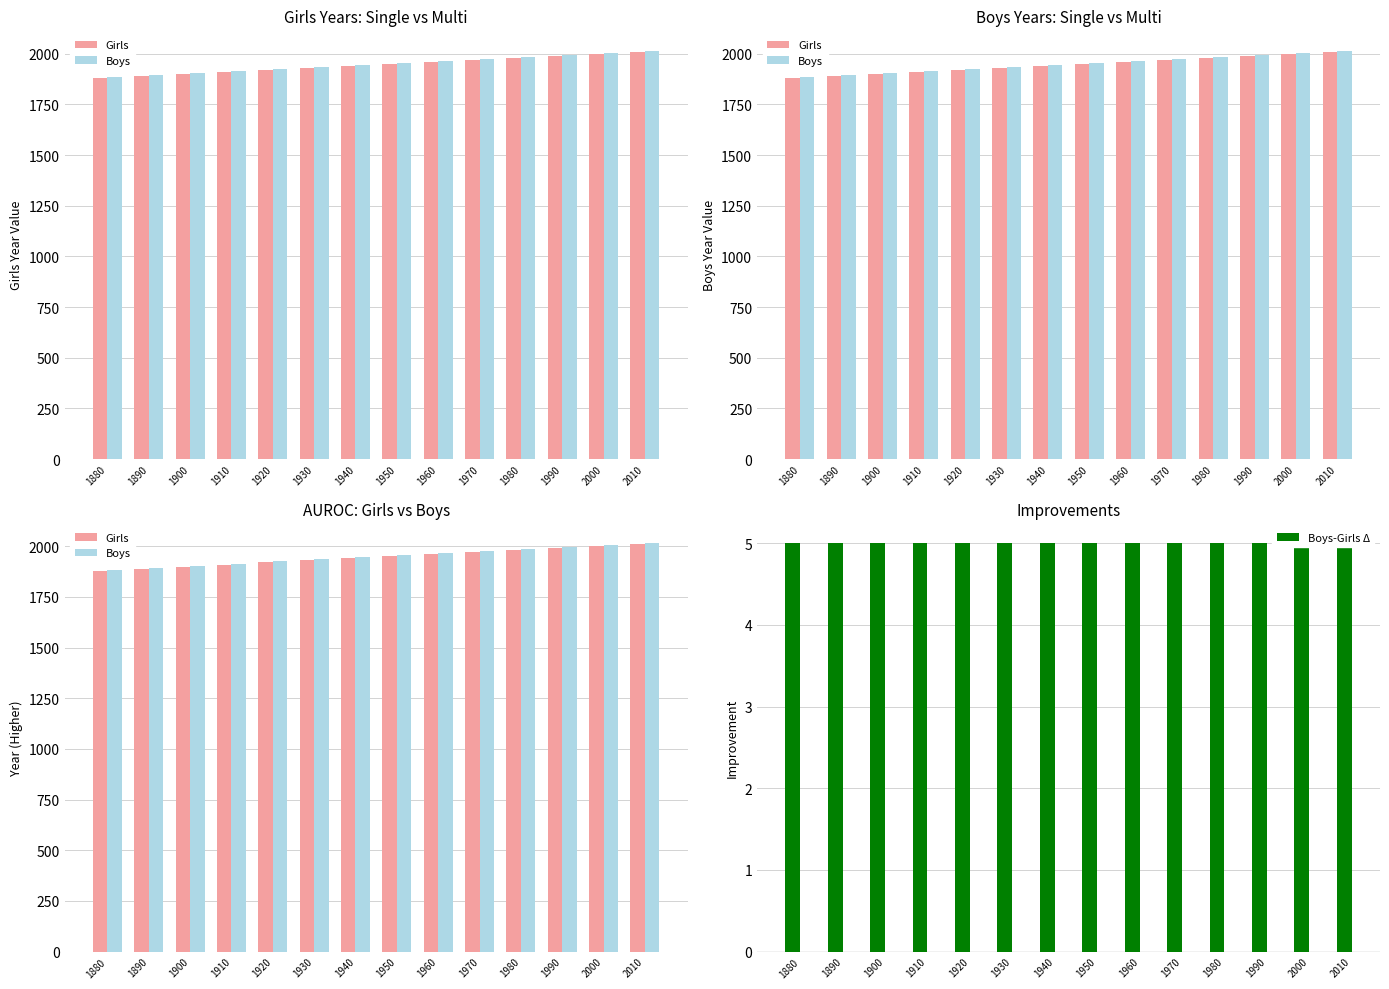

Between 1980 and 1970, which is larger?

1980